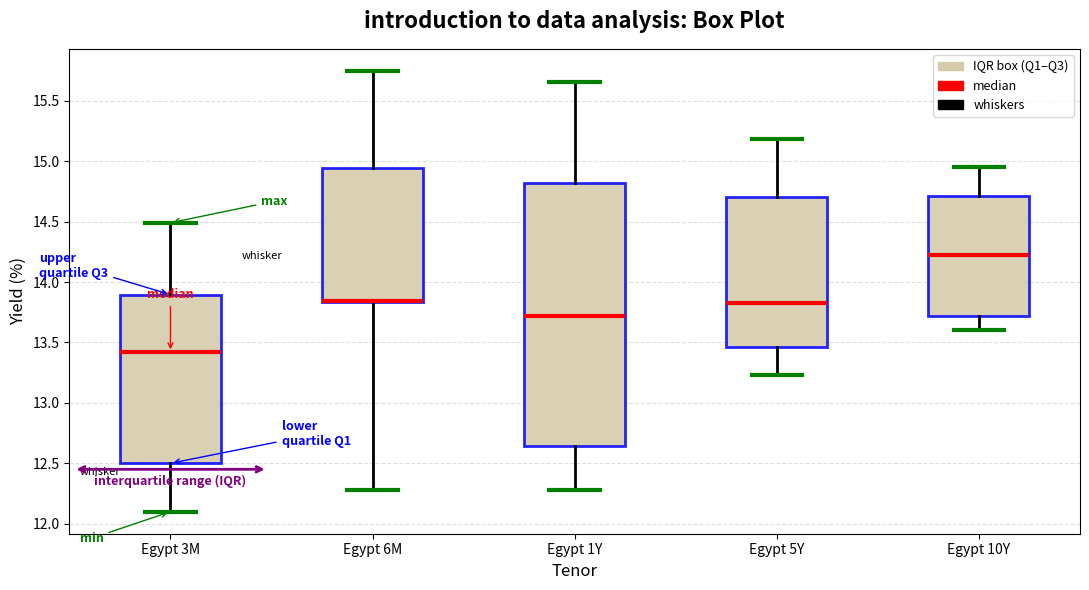

Reading left to right, transcribe this box plot: for each box, give where its median line is, the range the box spans, and where its two whiskers end, as read against the y-axis. The values are not printed on the chart, so give them approximately, as read against the axis.

Egypt 3M: median 13.40, box 12.50 to 13.90, whiskers 12.10 to 14.50
Egypt 6M: median 13.85 (drawn on the box's lower edge), box 13.85 to 14.95, whiskers 12.30 to 15.75
Egypt 1Y: median 13.70, box 12.65 to 14.80, whiskers 12.30 to 15.65
Egypt 5Y: median 13.85, box 13.45 to 14.70, whiskers 13.25 to 15.20
Egypt 10Y: median 14.20, box 13.70 to 14.70, whiskers 13.60 to 14.95